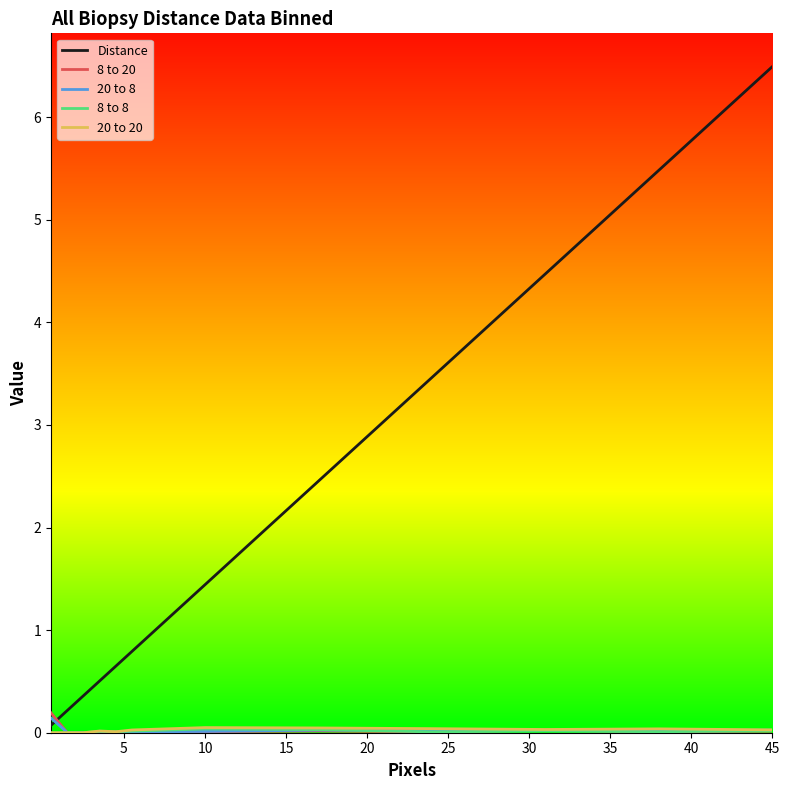

Which series has the largest range (max minus min)?

Distance